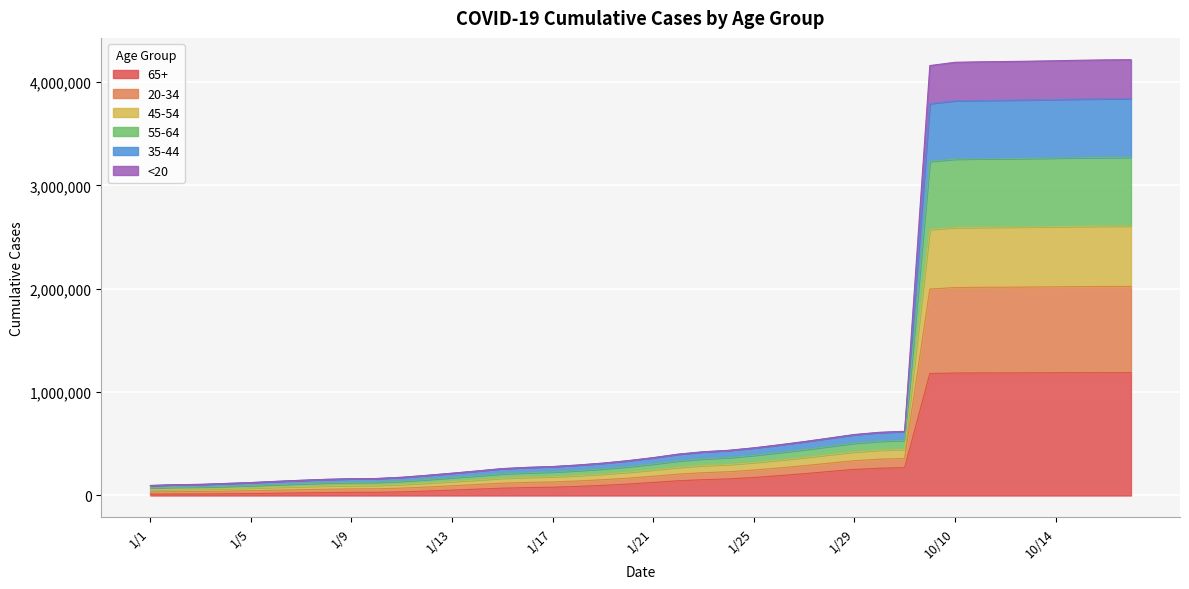

What position from the left is 1/7?

7